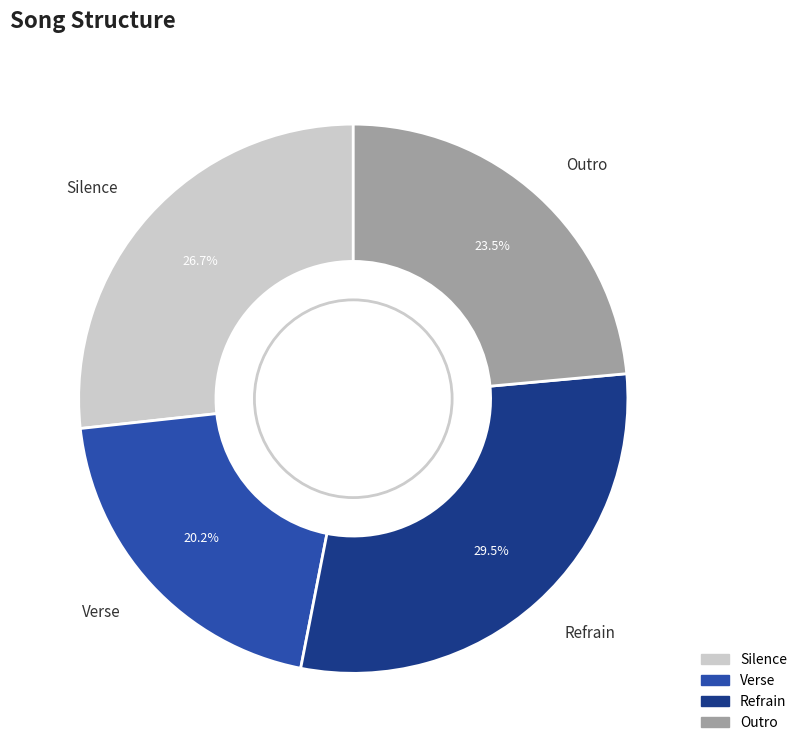

Does Silence account for over 50% of the chart?

No